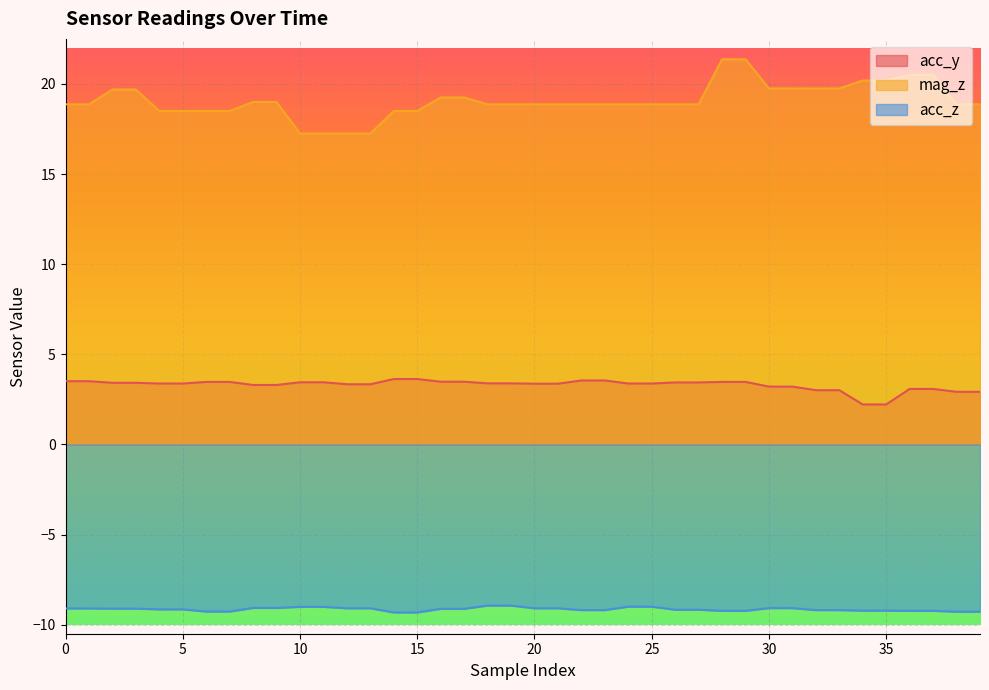

What is the sum of the acc_y values at 16 and 32?

6.5